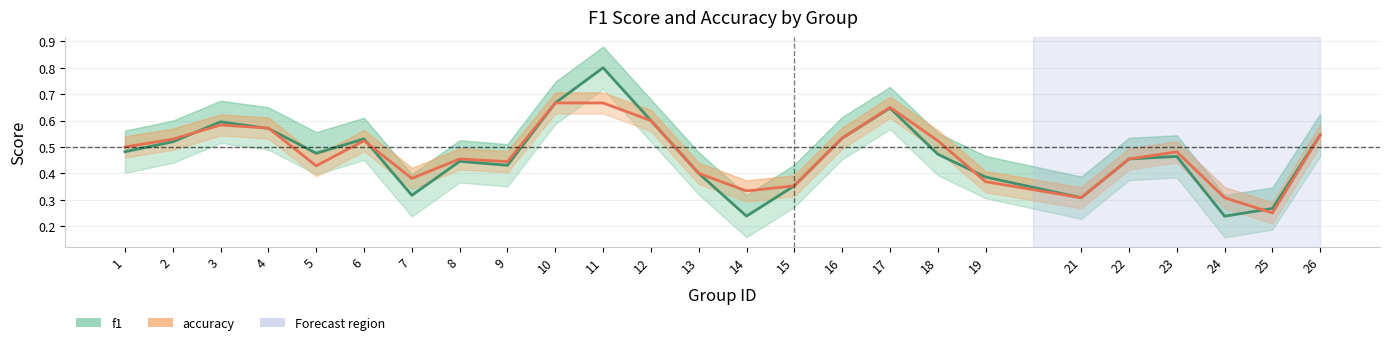

Which series has the largest range (max minus min)?

f1